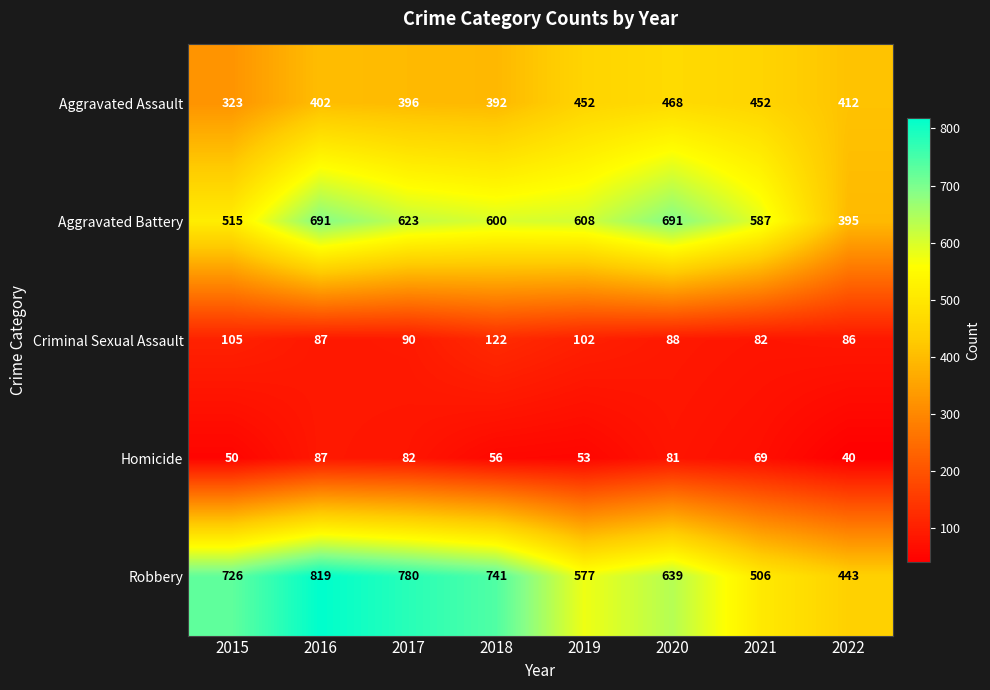

At which label is Aggravated Battery closest to 543?

2015